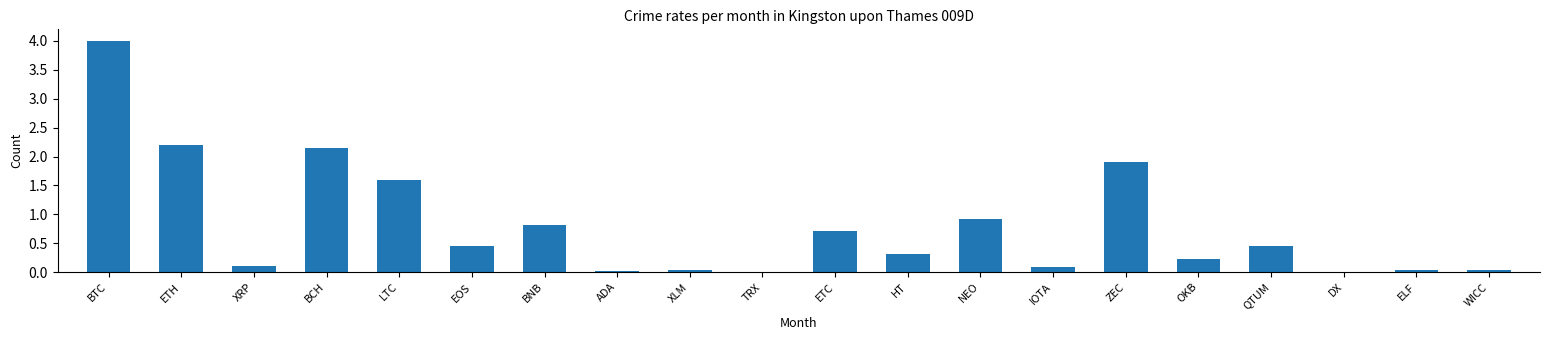

What is the sum of all values?

16.1